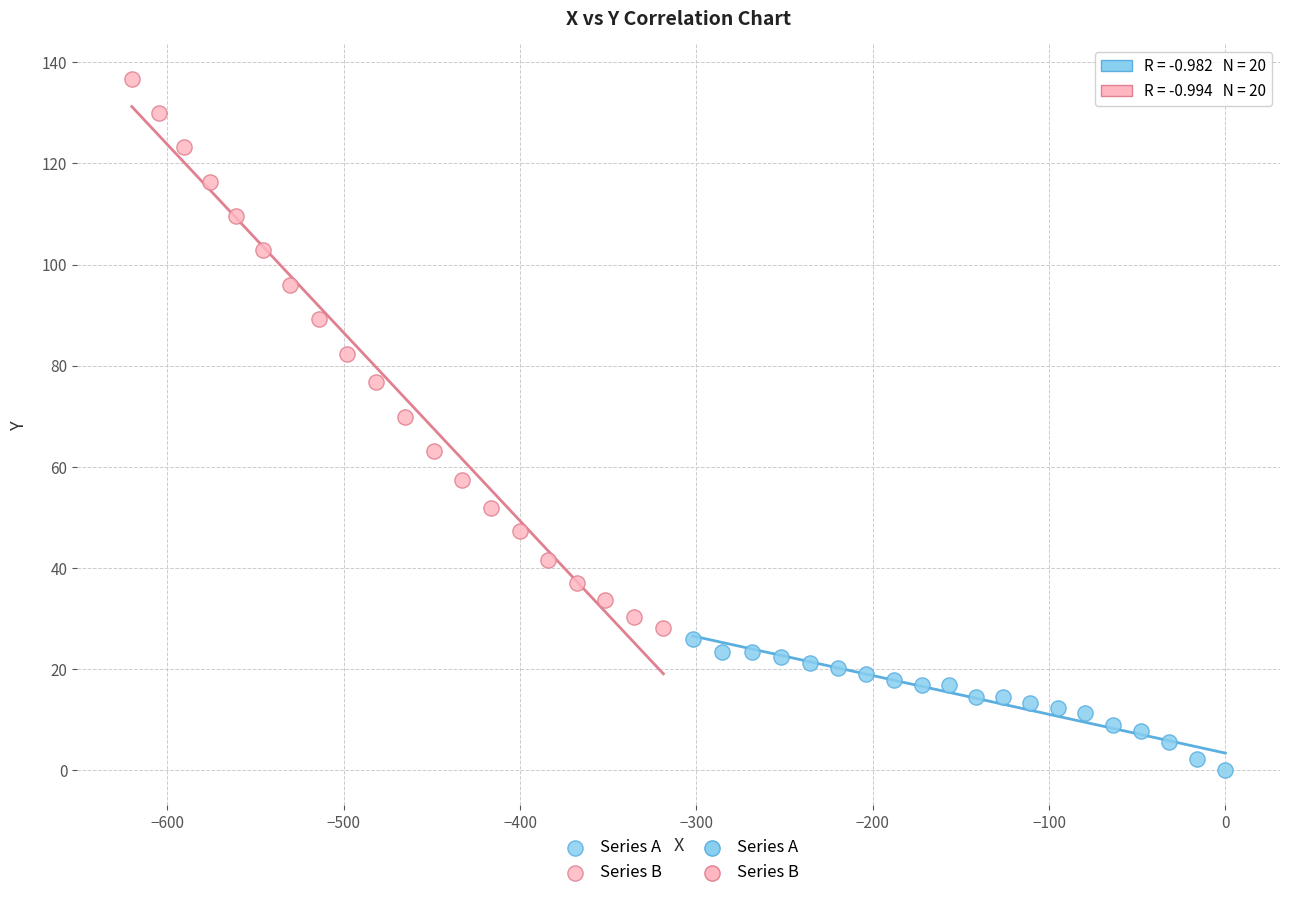

Which series reaches the minimum Y coordinate?

Series A